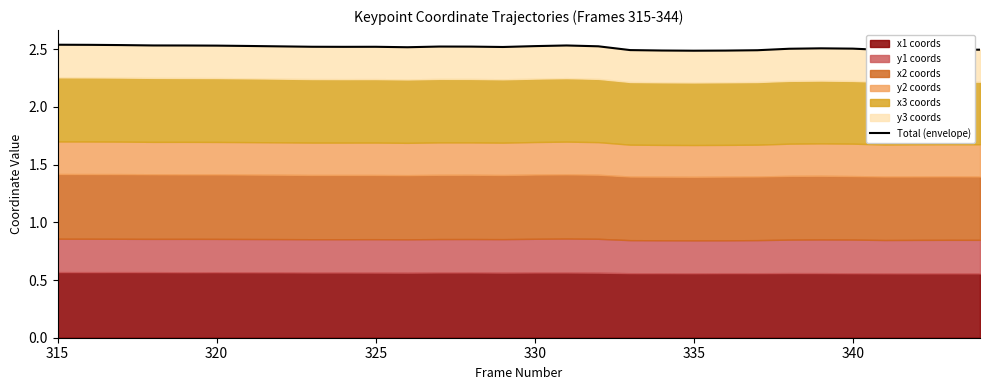

Reading left to right, list all the values displayed in this chart.

2.5	2.5	2.5	2.5	2.5	2.5	2.5	2.5	2.5	2.5	2.5	2.5	2.5	2.5	2.5	2.5	2.5	2.5	2.5	2.5	2.5	2.5	2.5	2.5	2.5	2.5	2.5	2.5	2.5	2.5